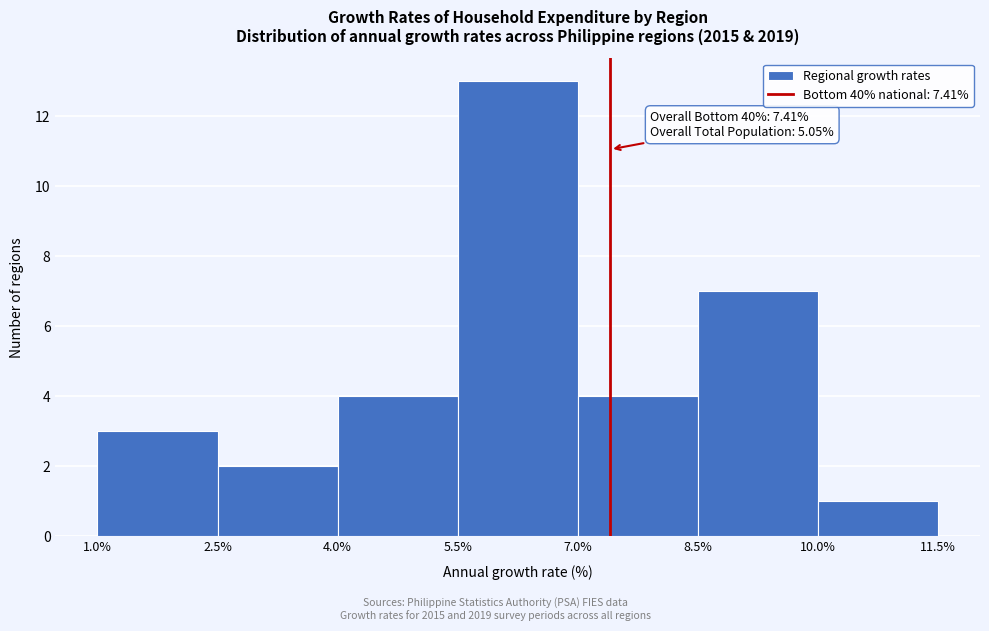

Over which range of the x-axis is the bar tallest?

5.5% to 7.0%